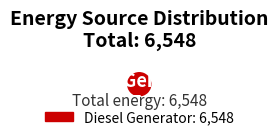

Does any single category account for the majority?

Yes